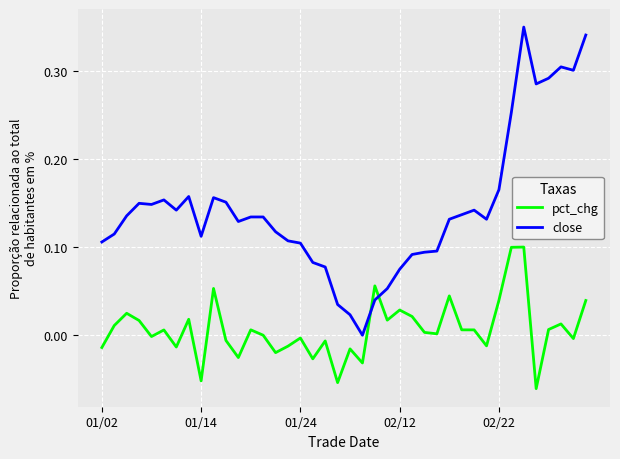

Which series ends up on top after the final intersection of close and pct_chg?

close